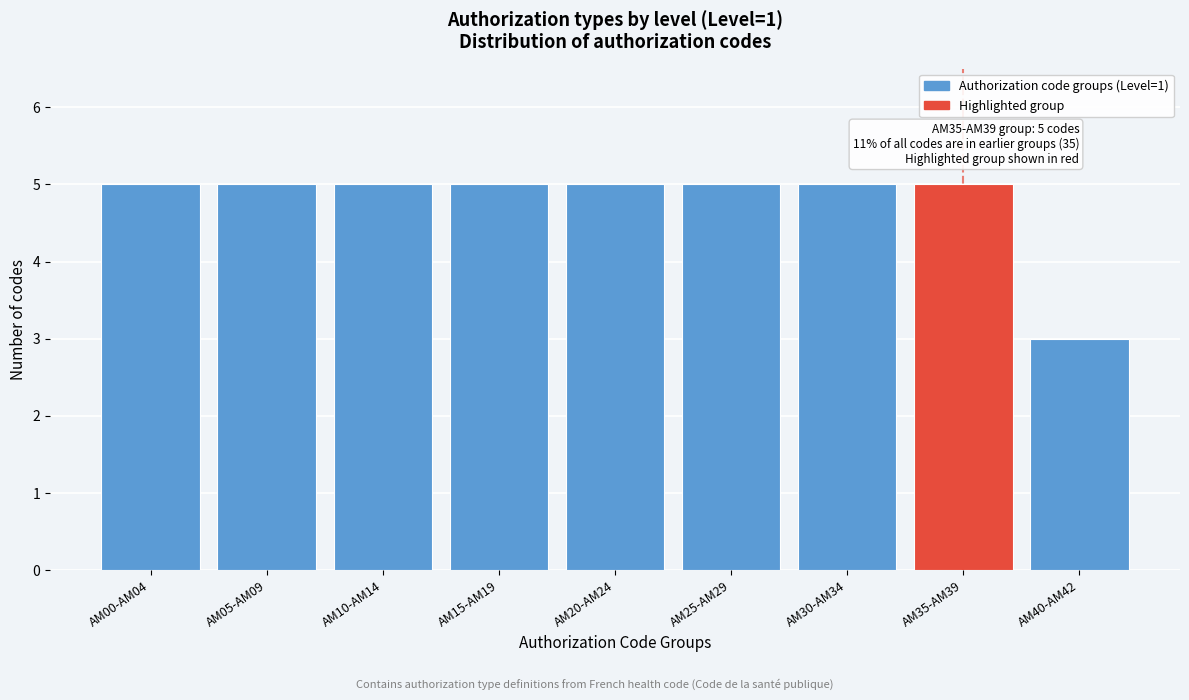

Reading right to left, what are all the values shown in this chart?

3	5	5	5	5	5	5	5	5